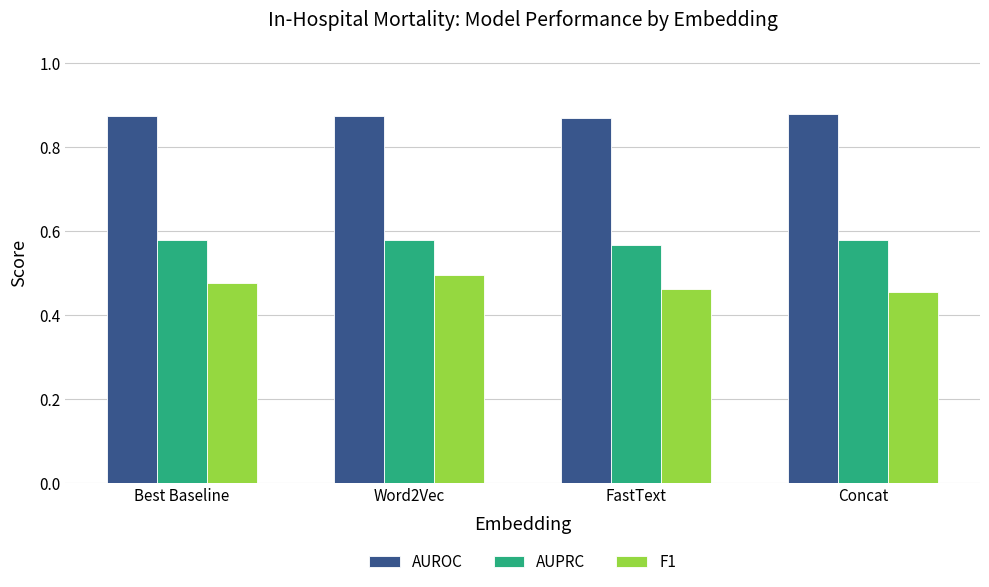

Which series has the widest spread of values?

F1